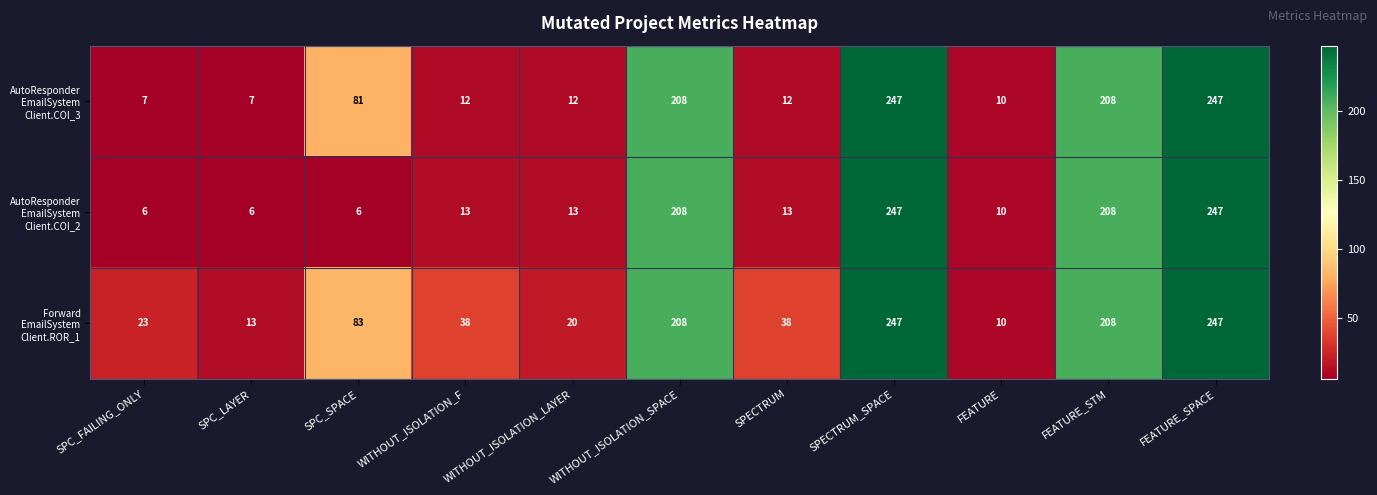

What is the smallest value displayed?

6